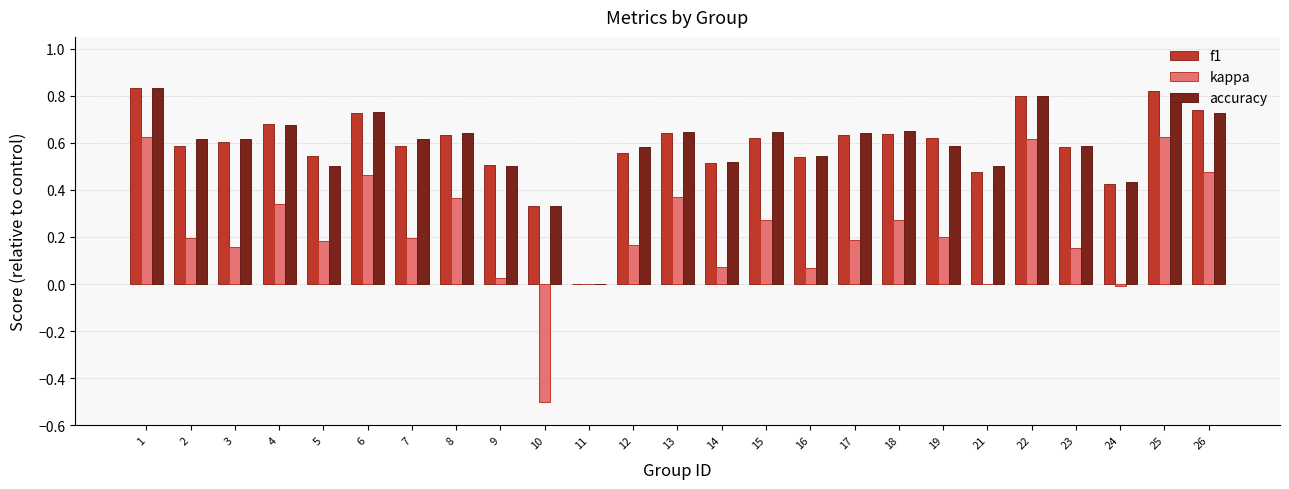

What is the total value across all series at 1?

2.3